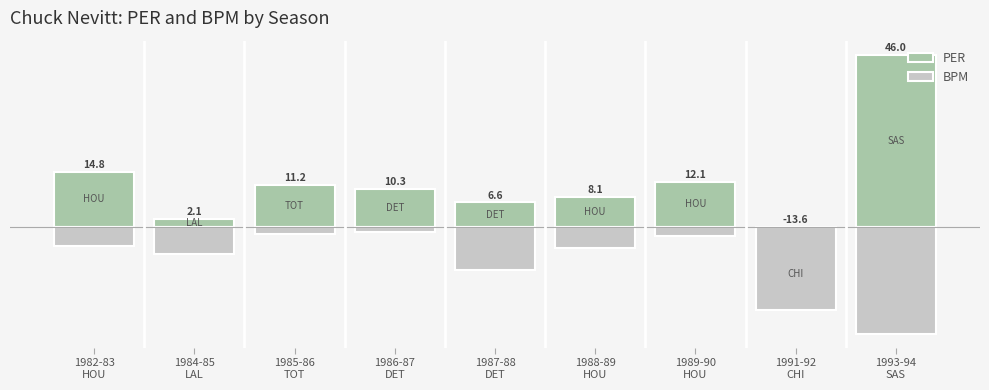

What is the sum of all PER values?

97.6